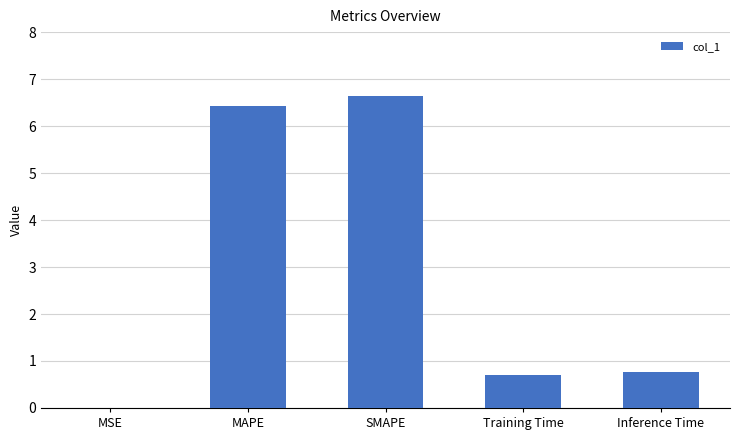

What is the greatest value displayed?

6.6